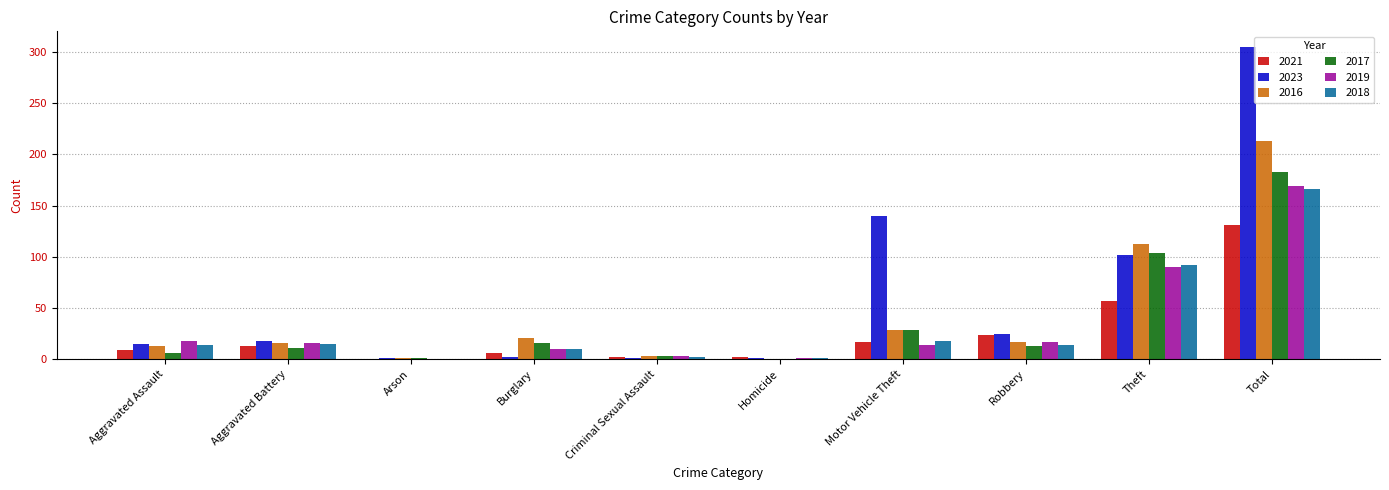

Where is 2019 nearest to the value 84?

Theft